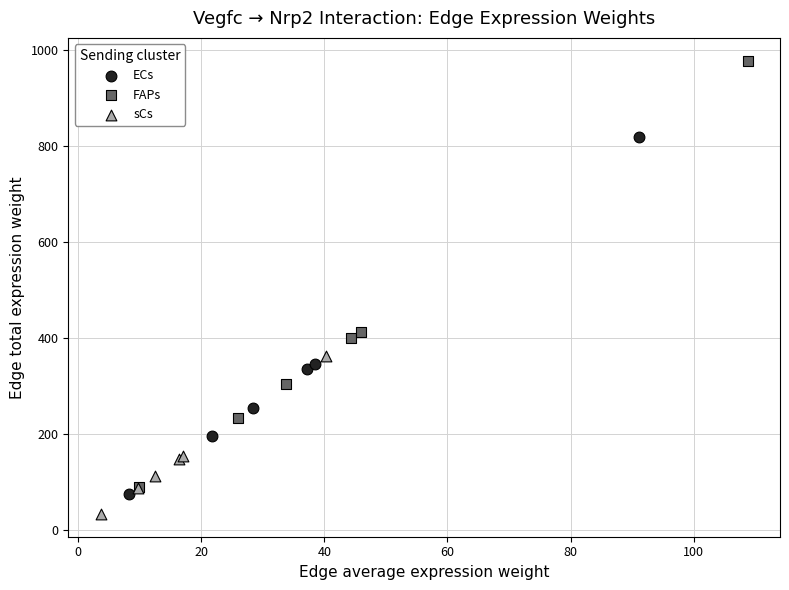

Which series reaches the maximum Y coordinate?

FAPs